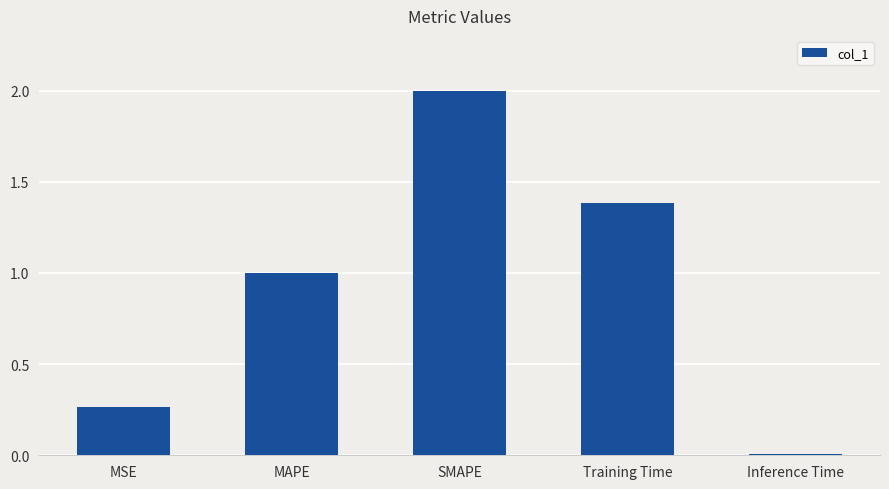

Rank the categories by value from lowest to highest.

Inference Time, MSE, MAPE, Training Time, SMAPE